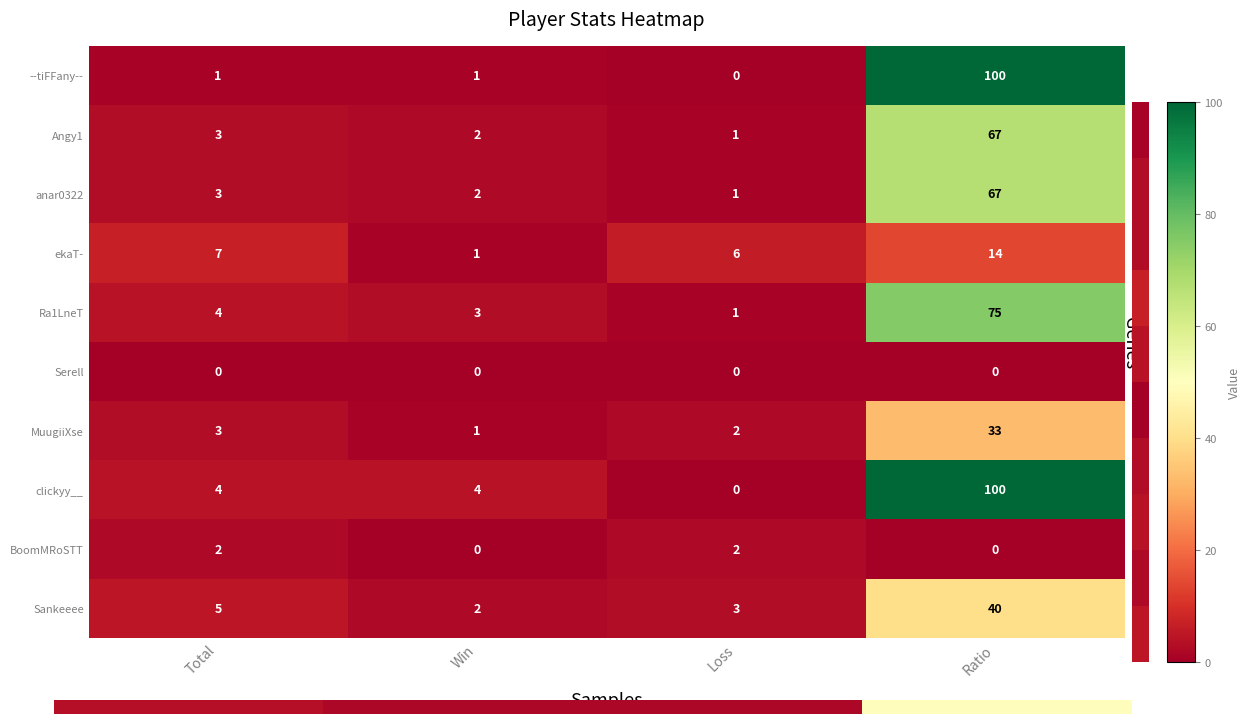

What is the average value of the clickyy__ series?

27